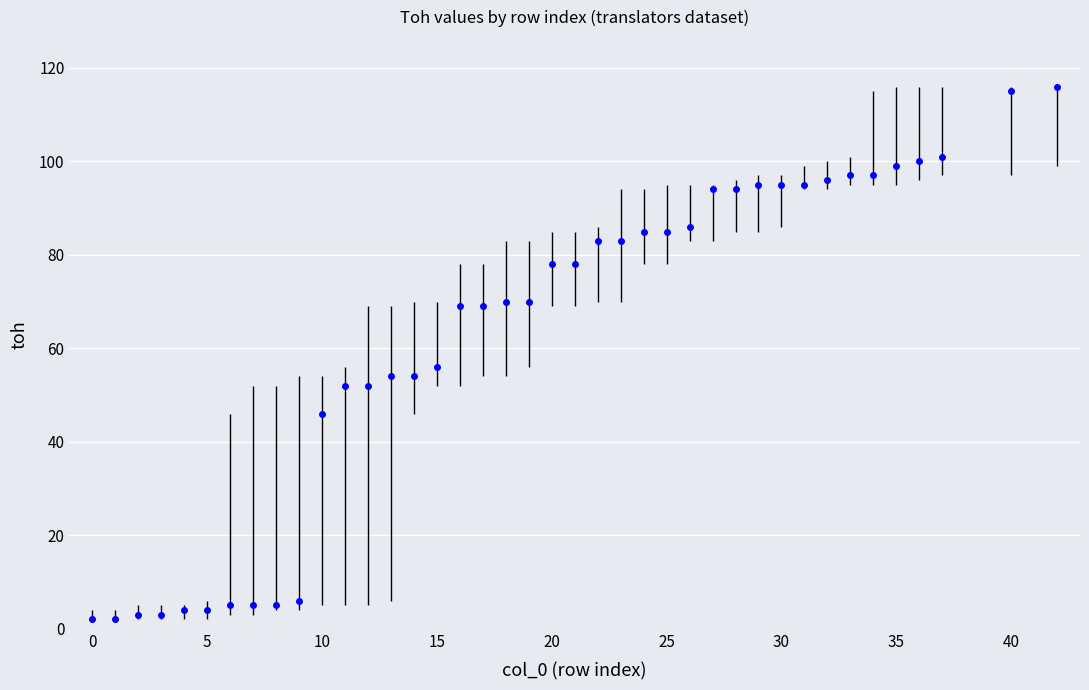

How many lines are shown in the chart?

1